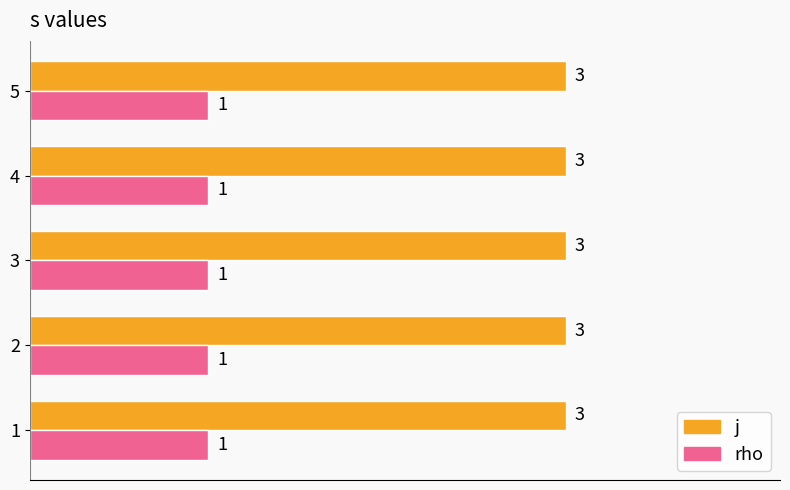

What are all the series names shown in the legend?

j, rho